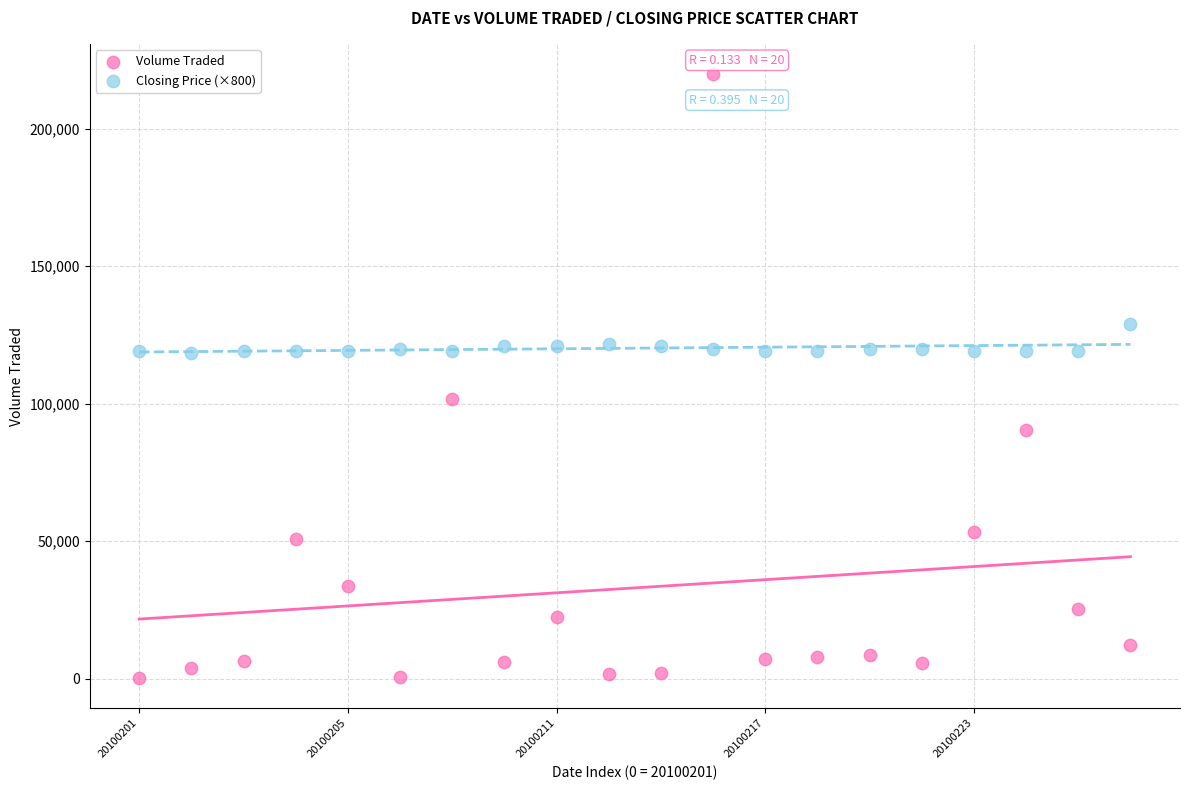

Which series contains the lowest Y value?

Volume Traded